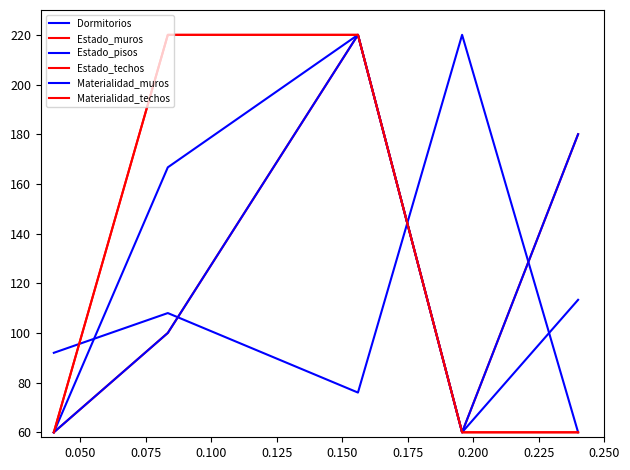

Reading left to right, extract all data points from this chart.

Dormitorios: 92.0	108.0	76.0	220.0	60.0
Estado_muros: 60.0	100.0	220.0	60.0	180.0
Estado_pisos: 60.0	166.7	220.0	60.0	113.3
Estado_techos: 60.0	220.0	220.0	60.0	60.0
Materialidad_muros: 60.0	100.0	220.0	60.0	180.0
Materialidad_techos: 60.0	220.0	220.0	60.0	60.0